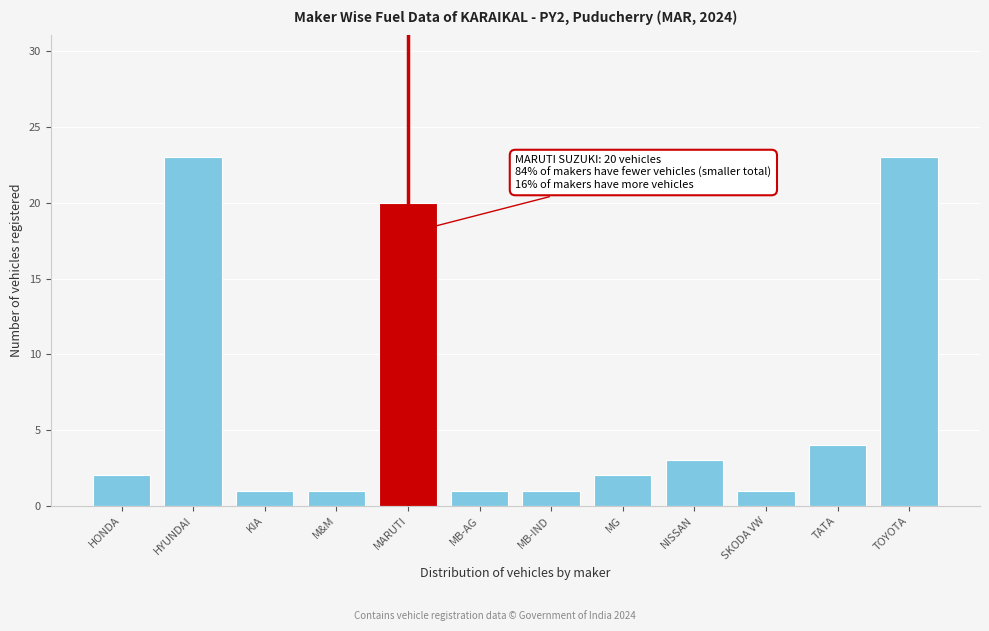

Reading right to left, list all the values displayed in this chart.

TOYOTA=23	TATA=4	SKODA VW=1	NISSAN=3	MG=2	MB-IND=1	MB-AG=1	MARUTI=20	M&M=1	KIA=1	HYUNDAI=23	HONDA=2